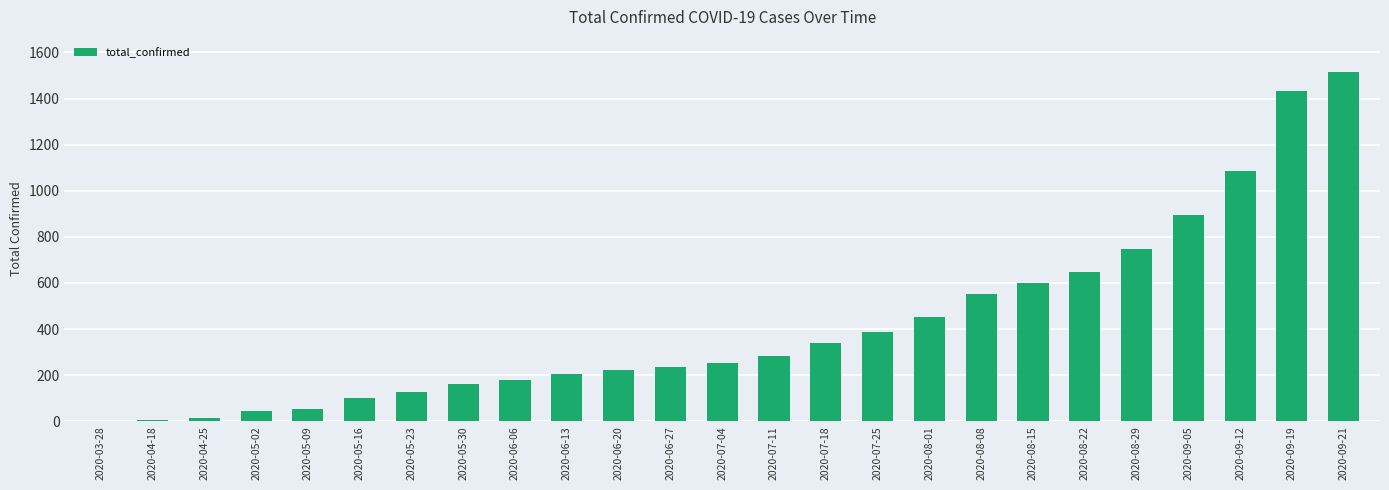

Which has a higher value, 2020-08-08 or 2020-05-16?

2020-08-08